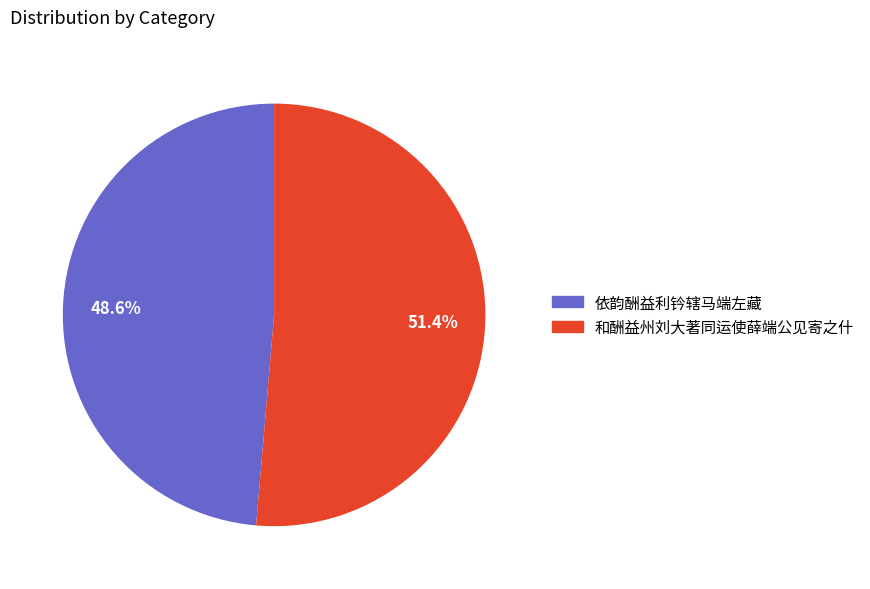

To the nearest percent, what is the average slice percentage?

50%